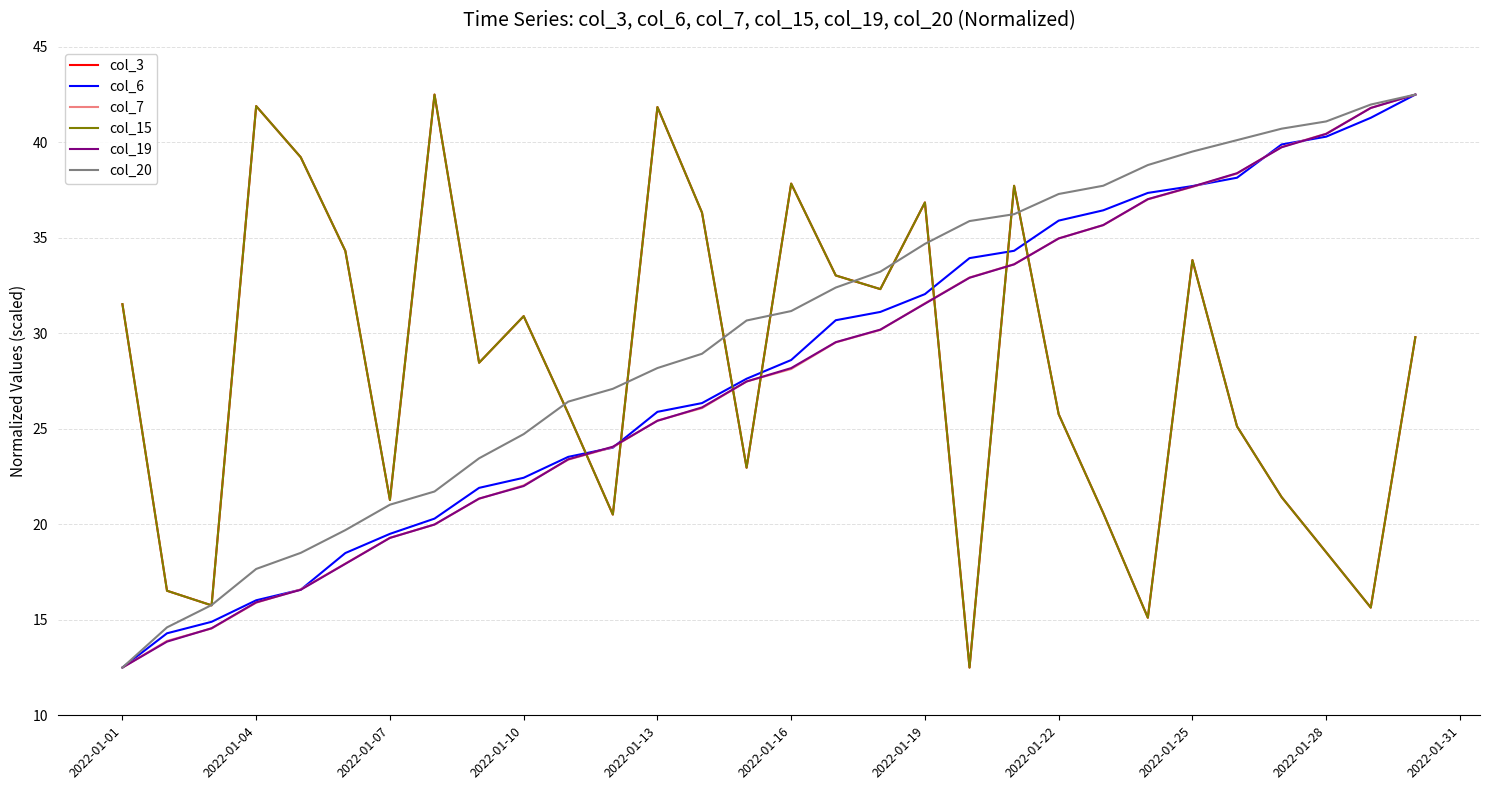

At which label does col_3 first exceed 29?

2022-01-01